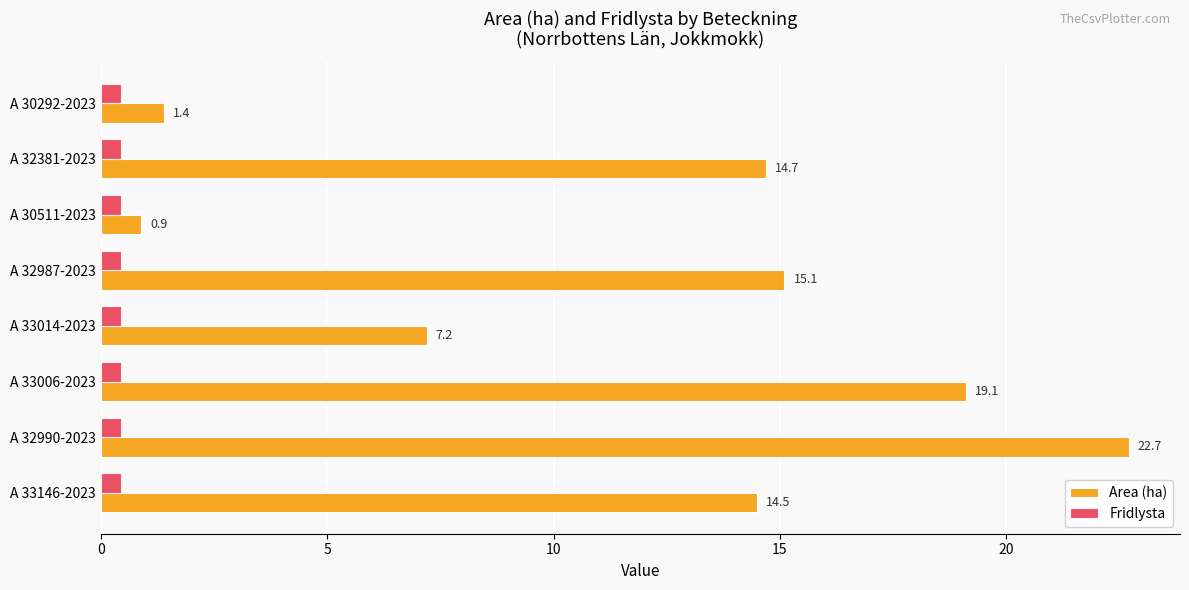

Which series has the largest range (max minus min)?

Area (ha)